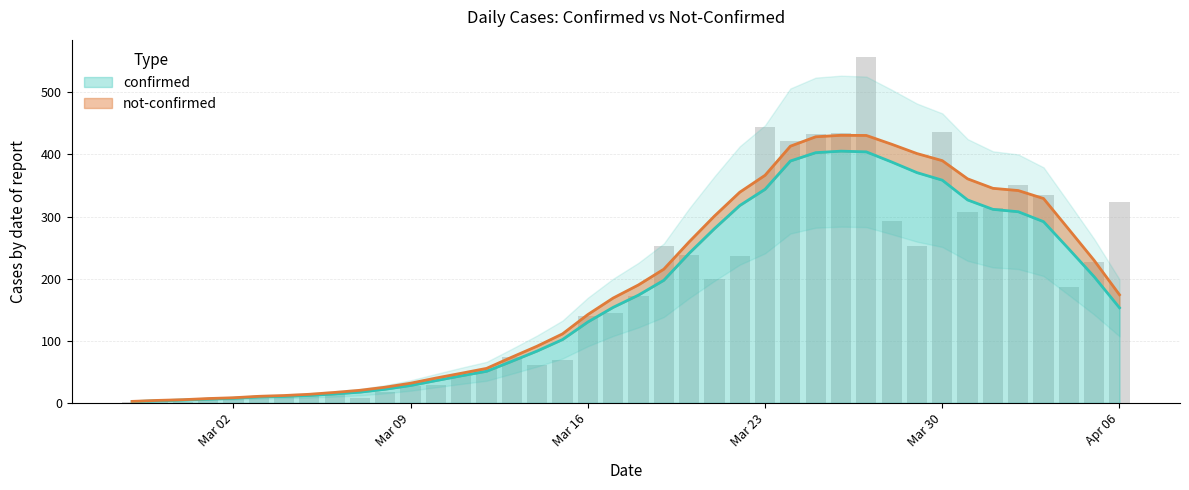

What is the maximum value for confirmed?

405.3